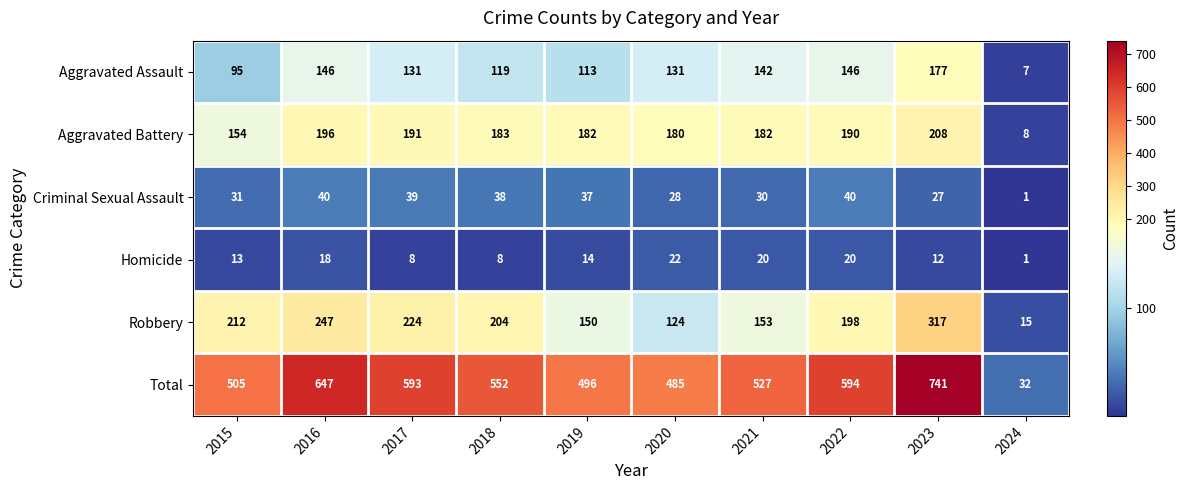

What is the difference between the highest and lowest values at 2018?

544